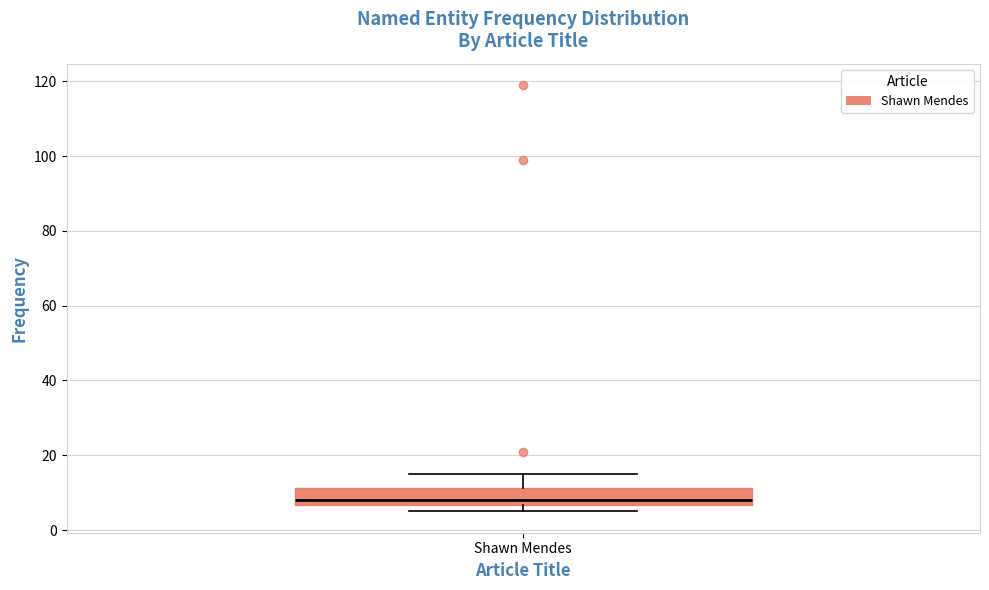

Read this box plot against the y-axis: the position of the median line, the range covered by the box, and the ends of both whiskers. The values are not printed on the chart, so give them approximately, as read against the axis.

median 8, box 6 to 12, whiskers 6 (just below the box's lower edge) to 16